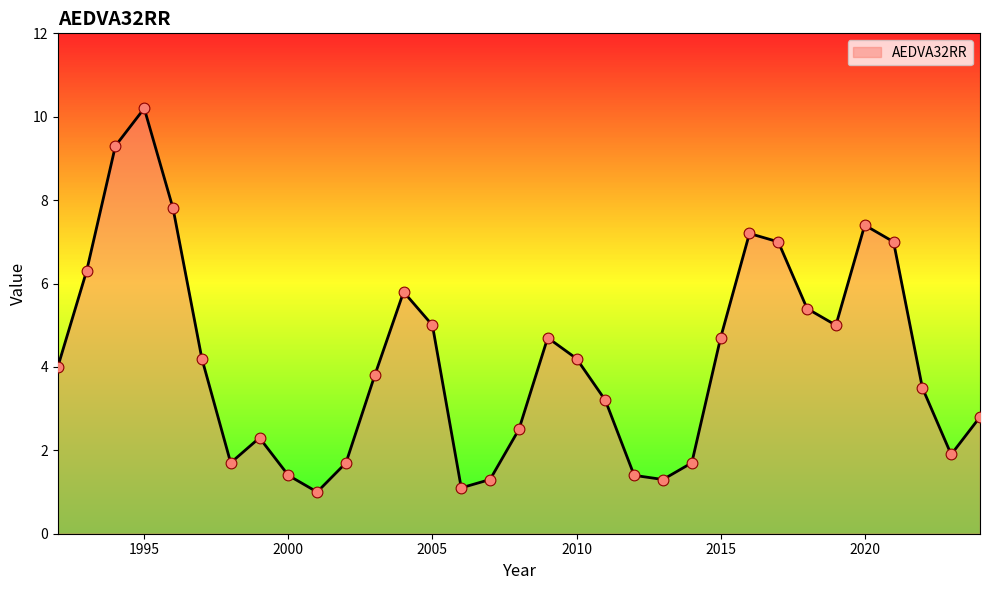

What is the maximum value shown in the chart?

10.2